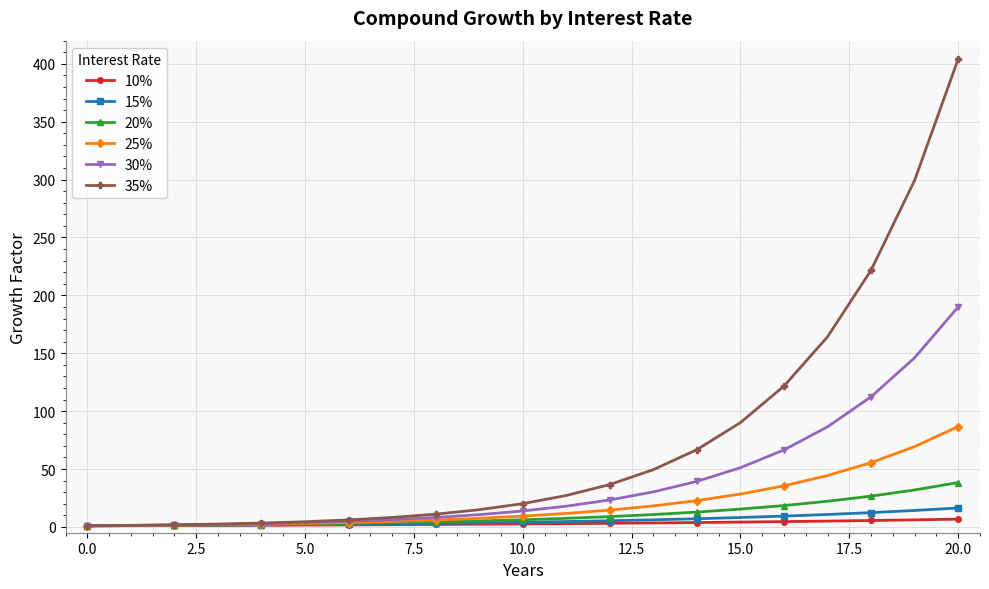

Does the chart display data point markers on the line(s)?

Yes